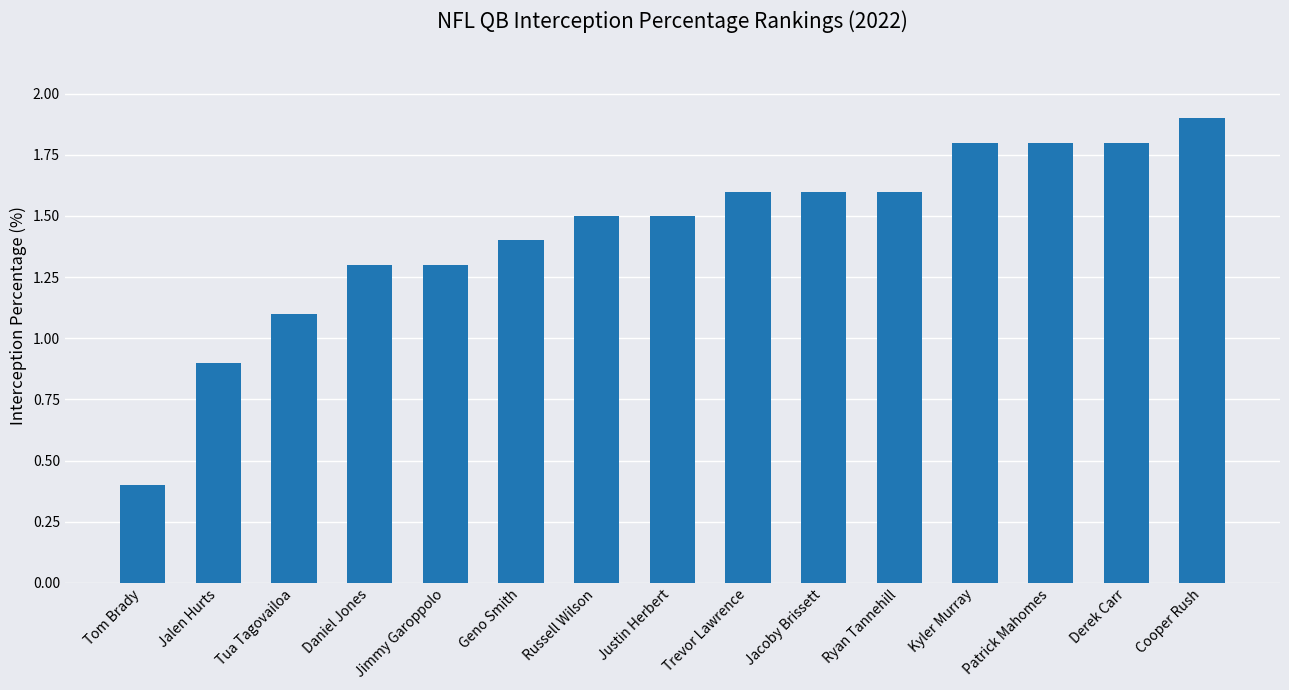

Reading left to right, what are all the values shown in this chart?

Tom Brady=0.4	Jalen Hurts=0.9	Tua Tagovailoa=1.1	Daniel Jones=1.3	Jimmy Garoppolo=1.3	Geno Smith=1.4	Russell Wilson=1.5	Justin Herbert=1.5	Trevor Lawrence=1.6	Jacoby Brissett=1.6	Ryan Tannehill=1.6	Kyler Murray=1.8	Patrick Mahomes=1.8	Derek Carr=1.8	Cooper Rush=1.9